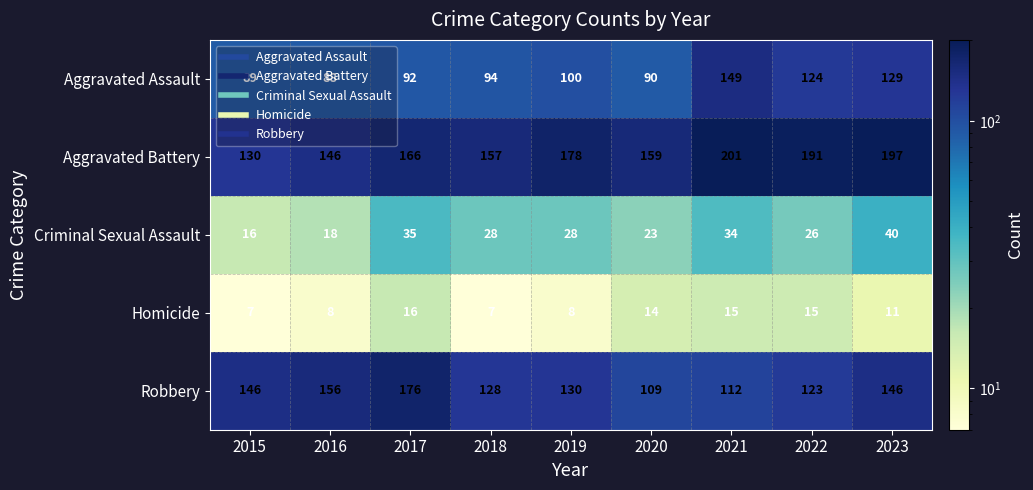

What is the minimum value shown in the chart?

7